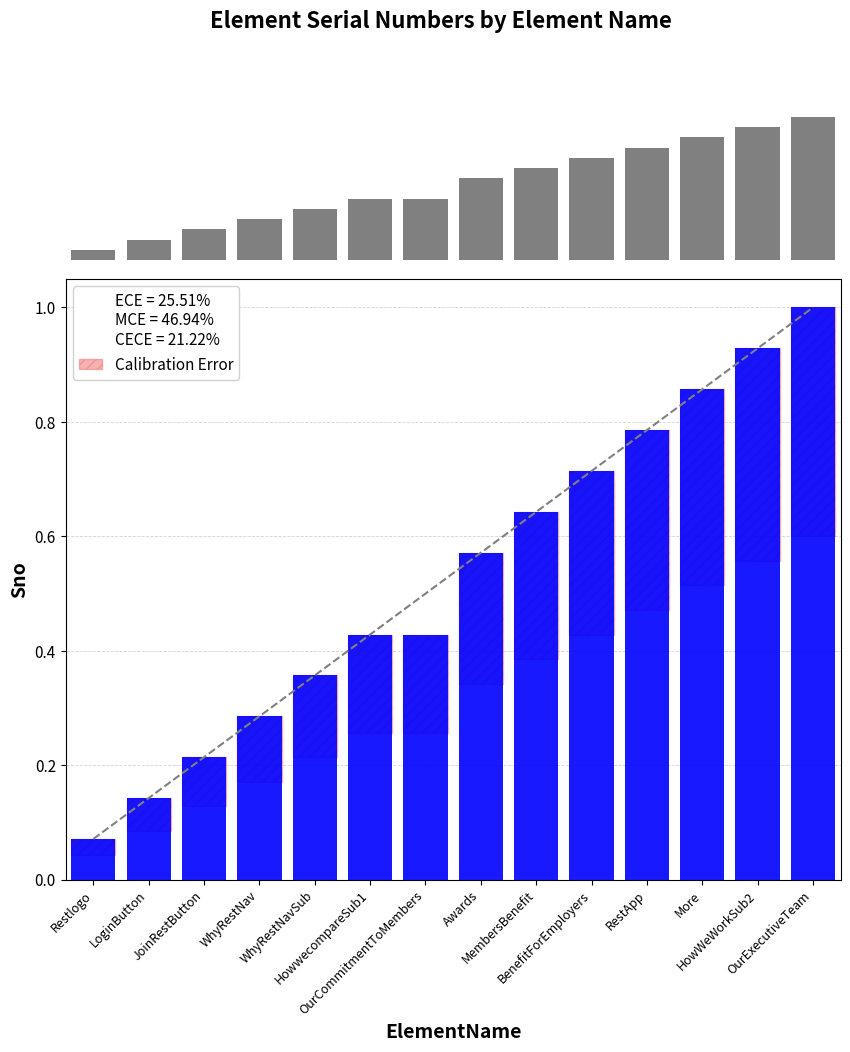

Reading left to right, transcribe all the data shown in this chart.

Count: Restlogo=0.8	LoginButton=1.6	JoinRestButton=2.4	WhyRestNav=3.2	WhyRestNavSub=4.0	HowwecompareSub1=4.8	OurCommitmentToMembers=4.8	Awards=6.4	MembersBenefit=7.2	BenefitForEmployers=8.0	RestApp=8.8	More=9.6	HowWeWorkSub2=10.4	OurExecutiveTeam=11.2
Sno: Restlogo=0.1	LoginButton=0.1	JoinRestButton=0.2	WhyRestNav=0.3	WhyRestNavSub=0.4	HowwecompareSub1=0.4	OurCommitmentToMembers=0.4	Awards=0.6	MembersBenefit=0.6	BenefitForEmployers=0.7	RestApp=0.8	More=0.9	HowWeWorkSub2=0.9	OurExecutiveTeam=1.0